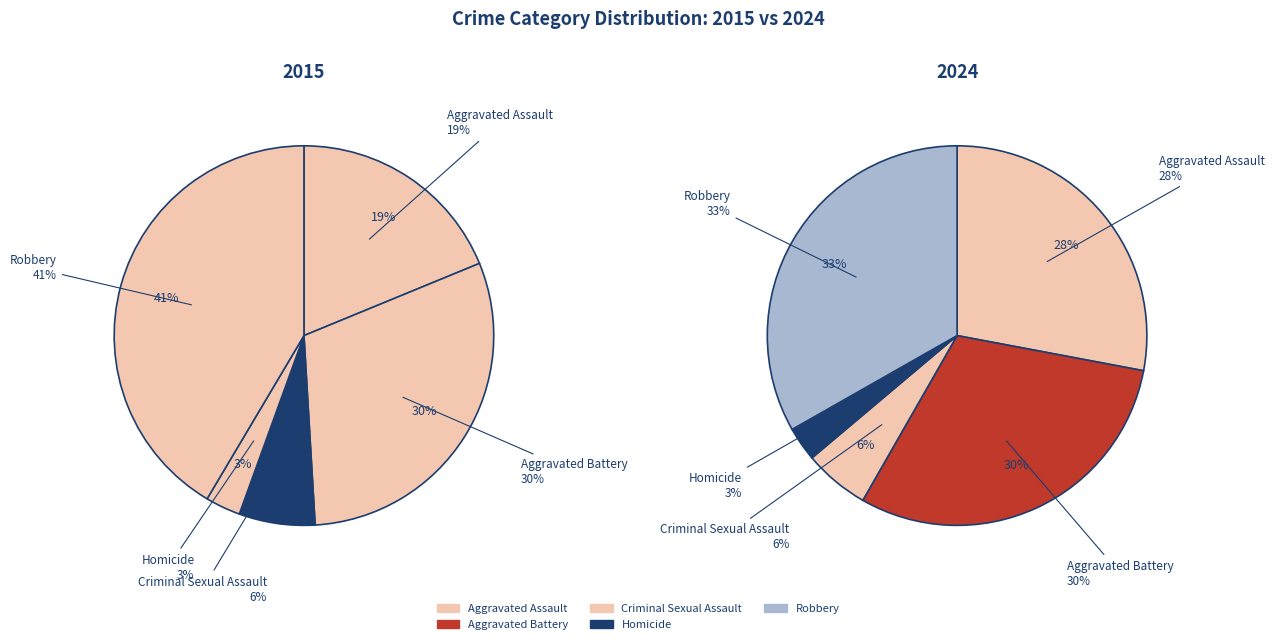

Is values_2024 the majority of the pie?

No